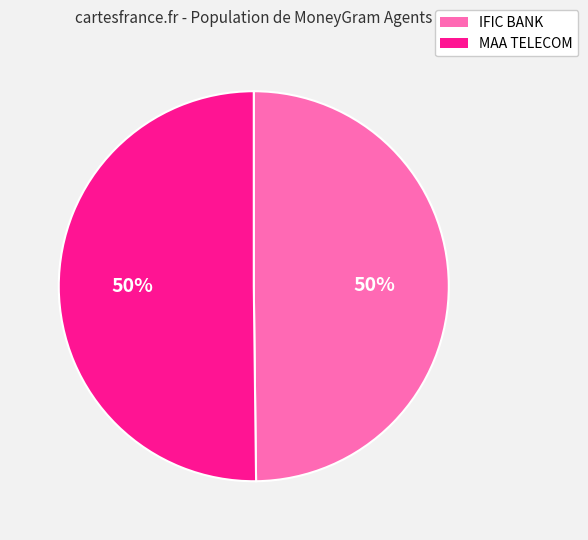

How many segments does this pie chart have?

2